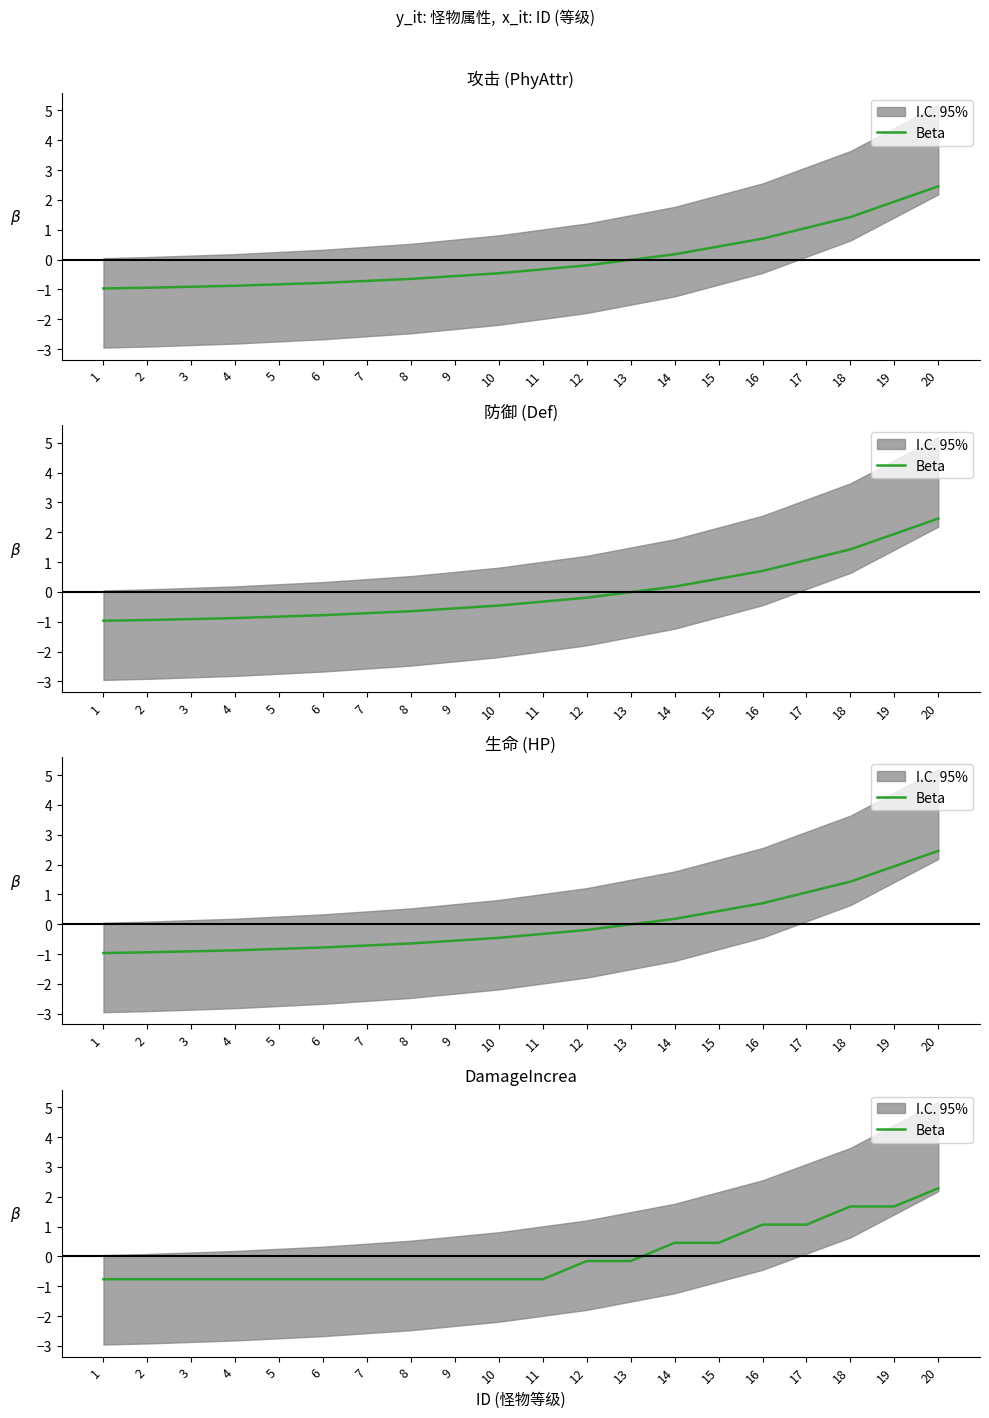

List the labels in order of value, largest first.

20, 18, 19, 16, 17, 14, 15, 12, 13, 1, 2, 3, 4, 5, 6, 7, 8, 9, 10, 11